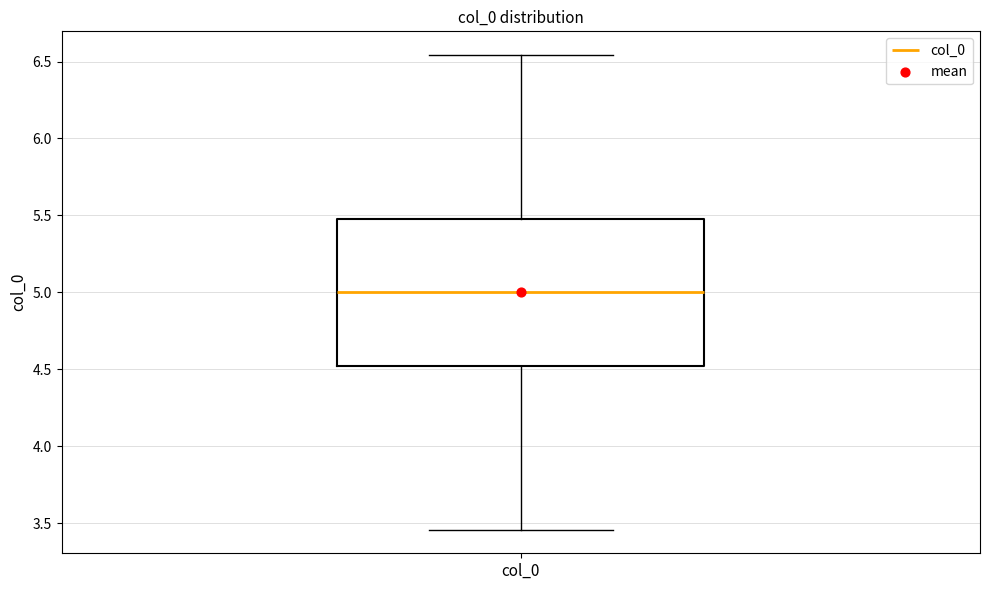

Transcribe this box plot: give where the median line is, the range the box spans, and where the two whiskers end, as read against the y-axis. The values are not printed on the chart, so give them approximately, as read against the axis.

median 5.00, box 4.50 to 5.50, whiskers 3.45 to 6.55